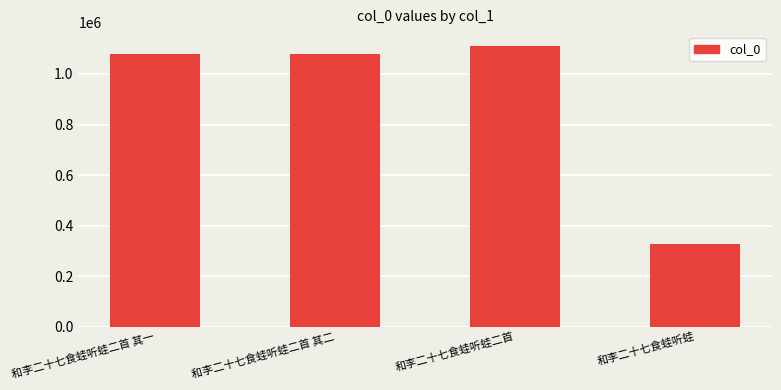

What value does the data have at 和李二十七食蛙听蛙二首 其二, to the nearest 50?

1079650